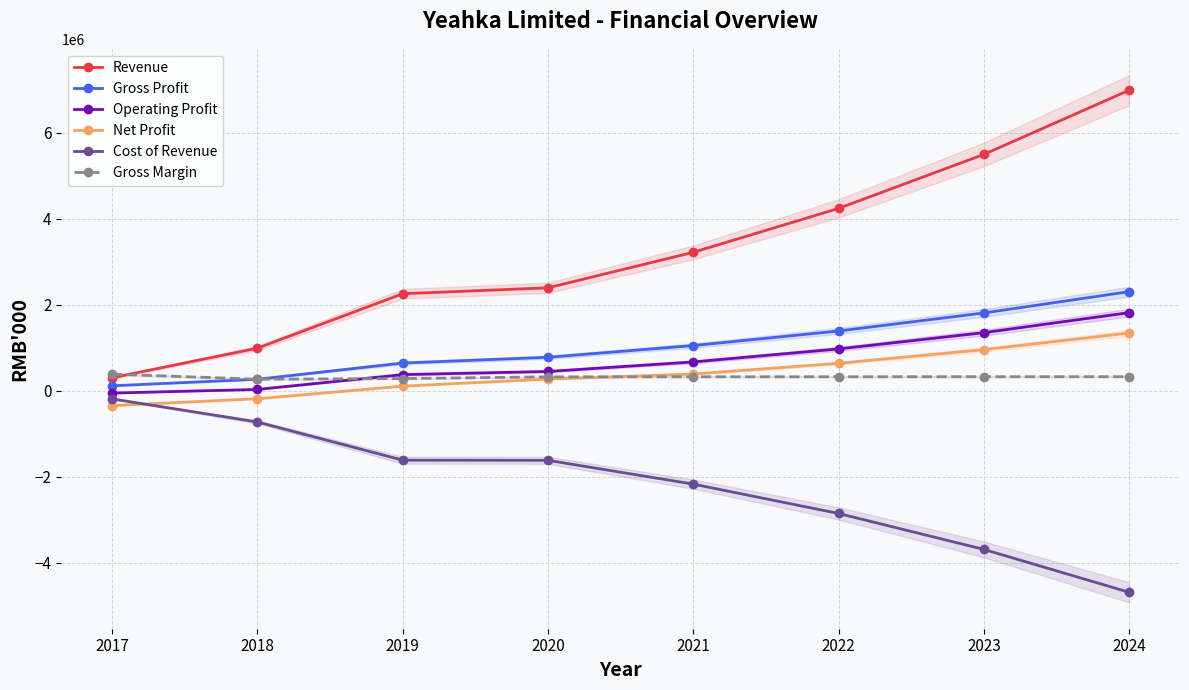

How many negative values does the Operating Profit series have?

1